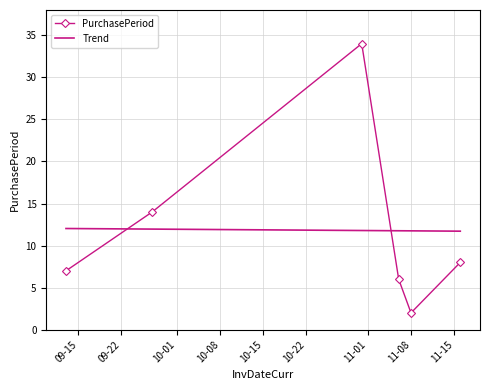

Which category has the highest value across all series?

2017-10-31